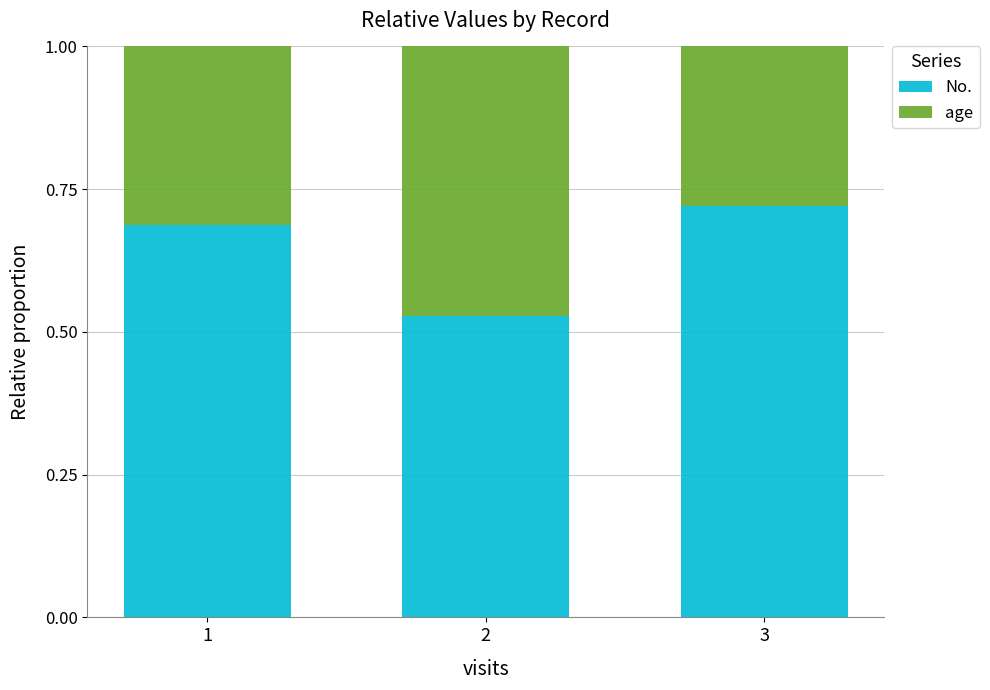

Count the No. values in the range 0 to 1.

3